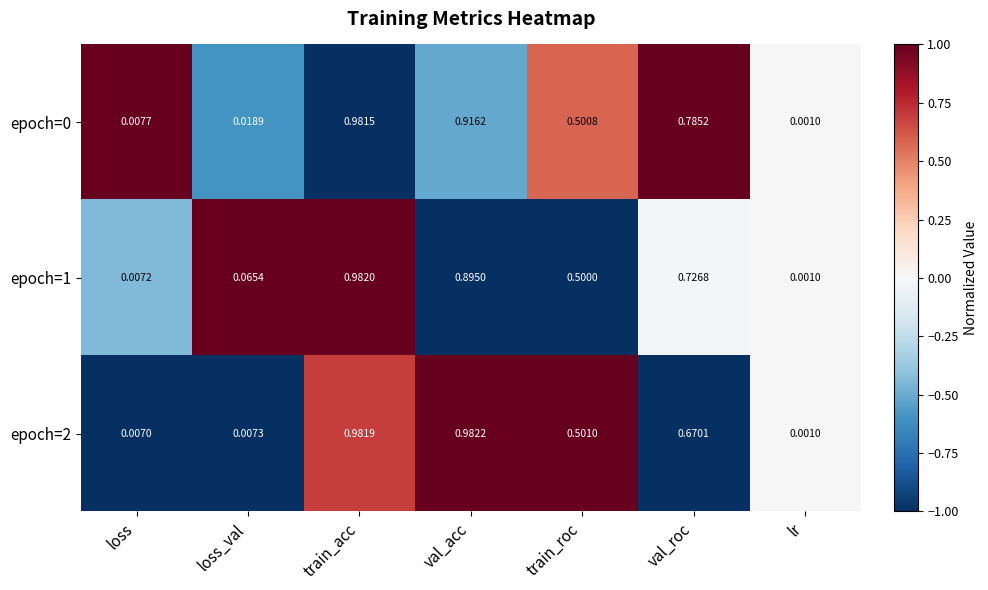

How many data points does each series have?

7